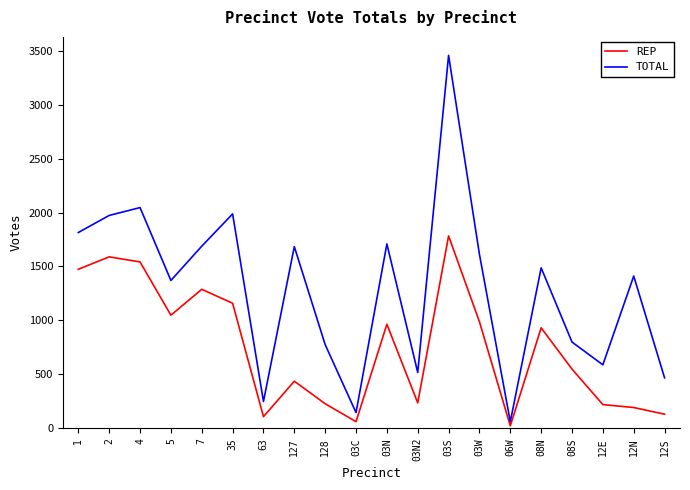

Between 1 and 12S, which series saw the biggest shift?

TOTAL